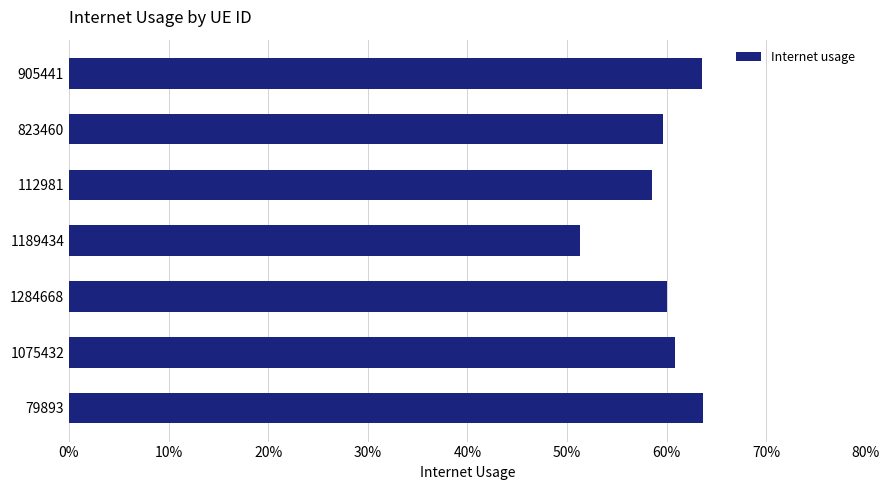

Count the values in the range 0 to 1.

7